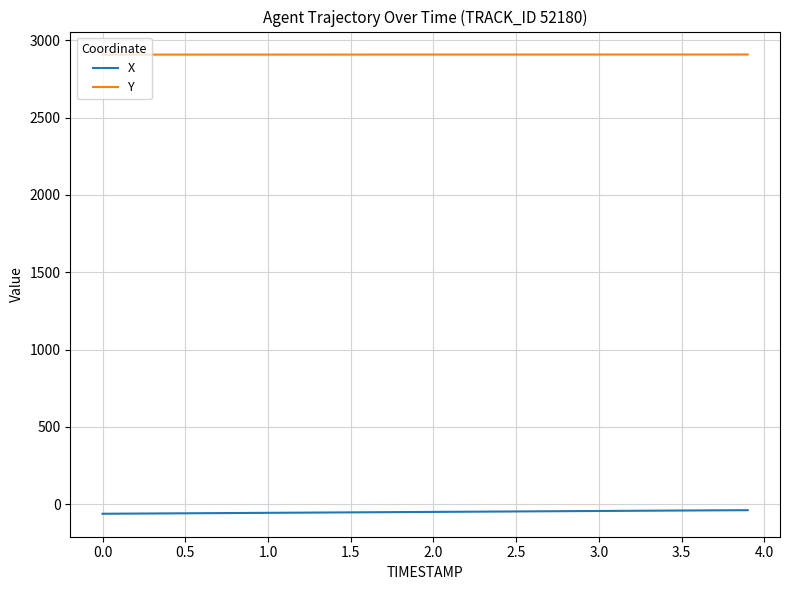

Which series has the largest total across all categories?

Y